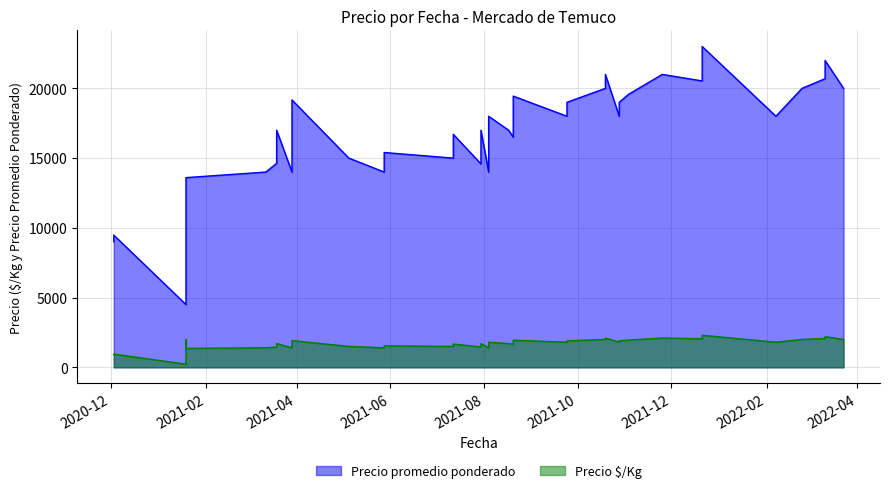

Does the chart have visible grid lines?

Yes